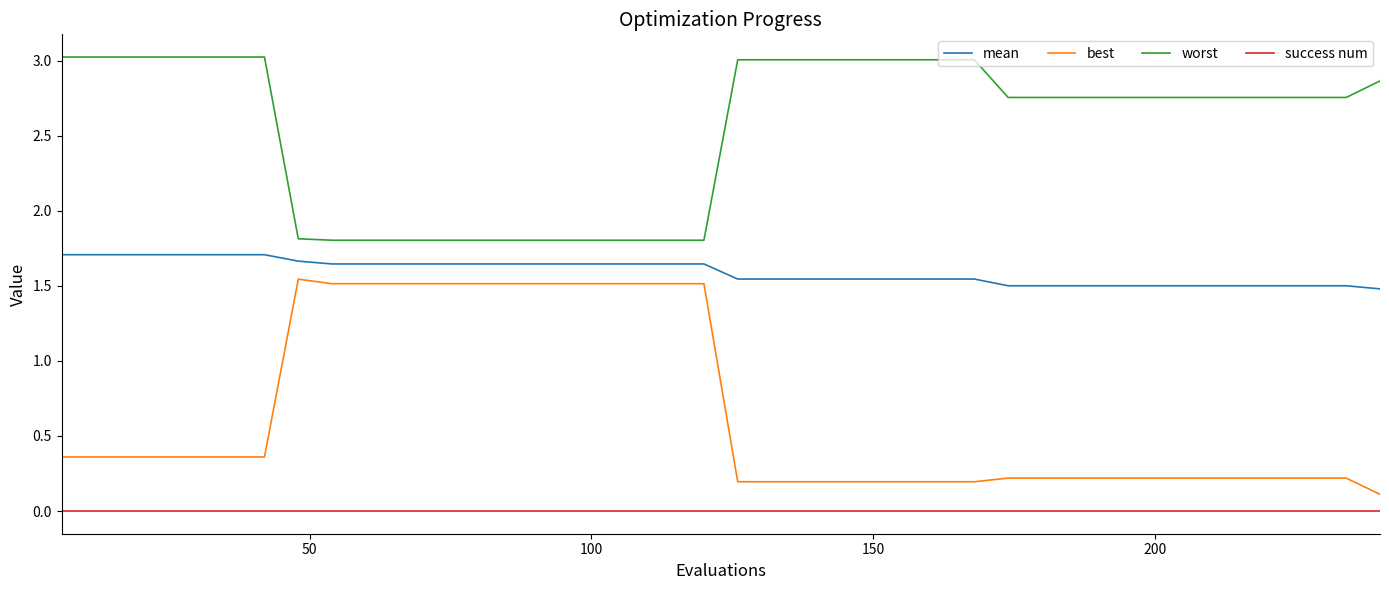

What is the difference between the maximum and minimum values in the best series?

1.4